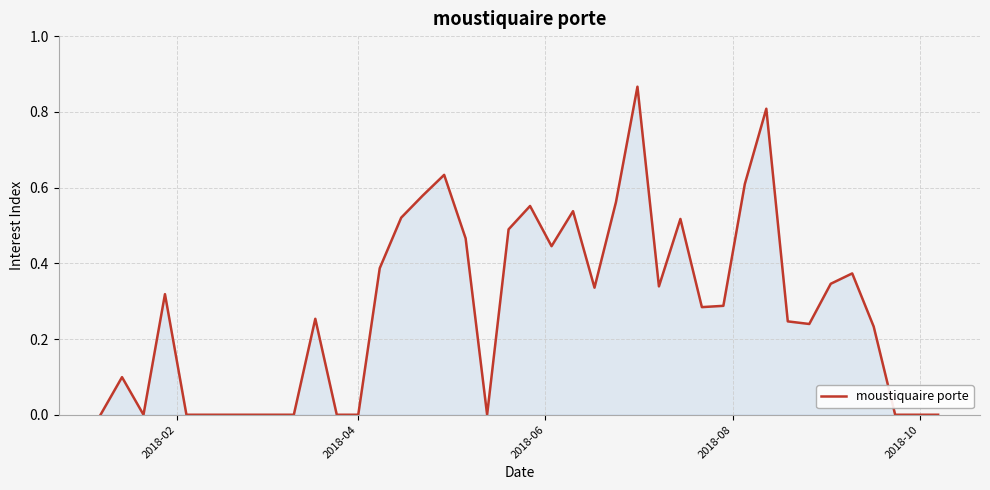

How many lines are shown in the chart?

1